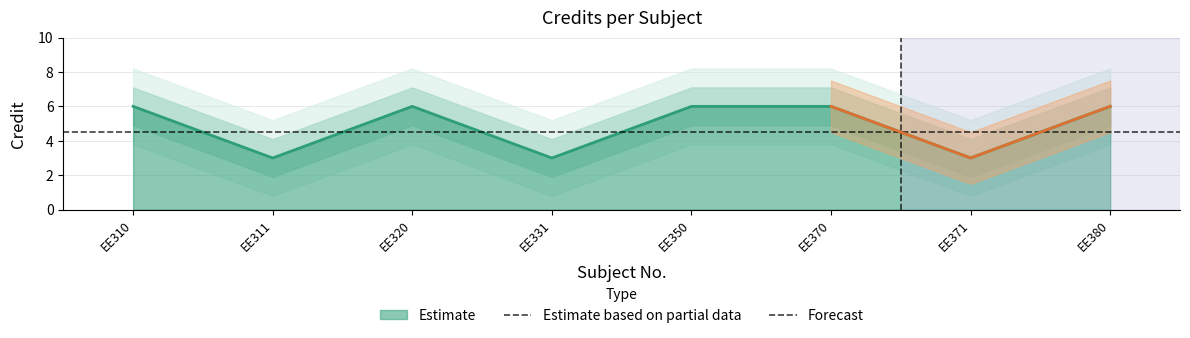

The value at EE371 is 3. True or false?

True